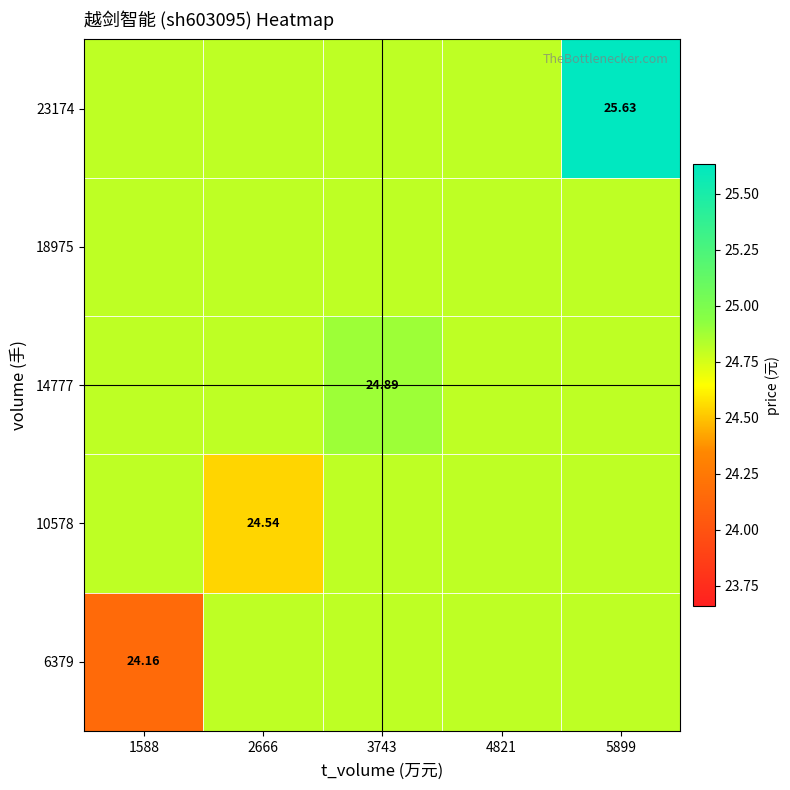

How many categories are shown in the chart?

5